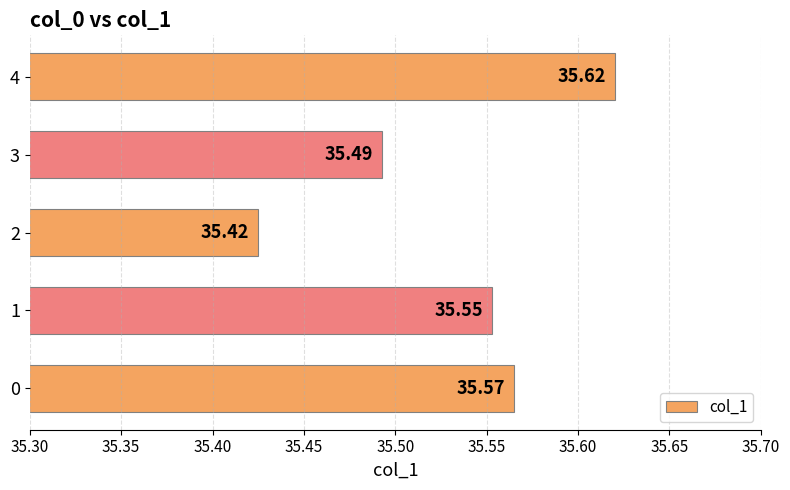

Rank the categories by value from lowest to highest.

2, 3, 1, 0, 4